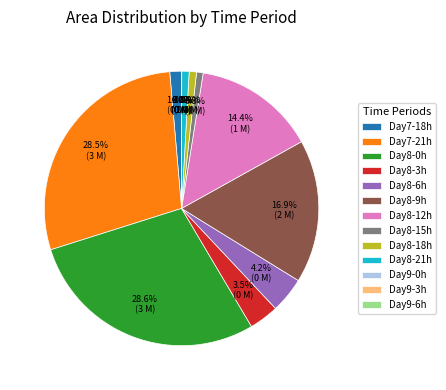

What is the ratio of the value at Day8-12h to the value at Day8-9h?

0.9